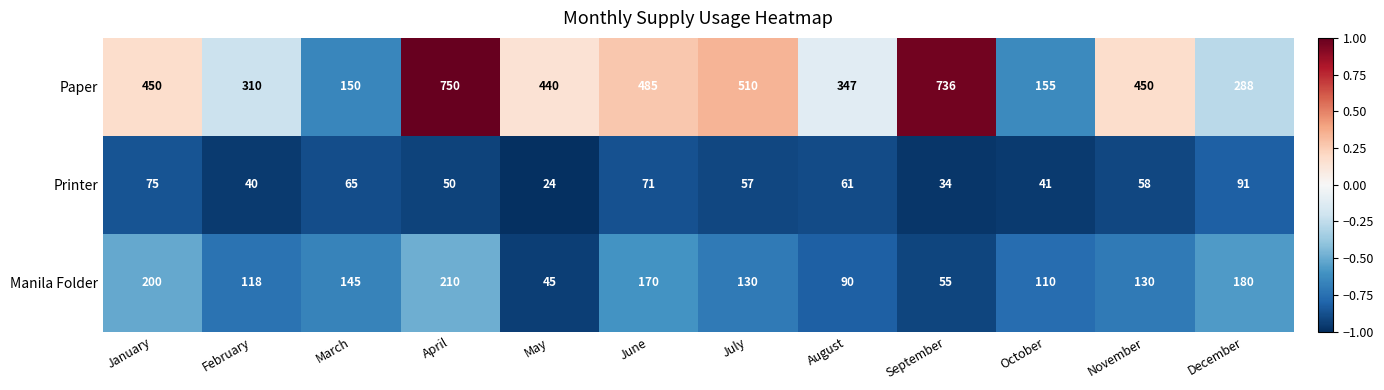

What is the difference between the highest and lowest values at November?

392